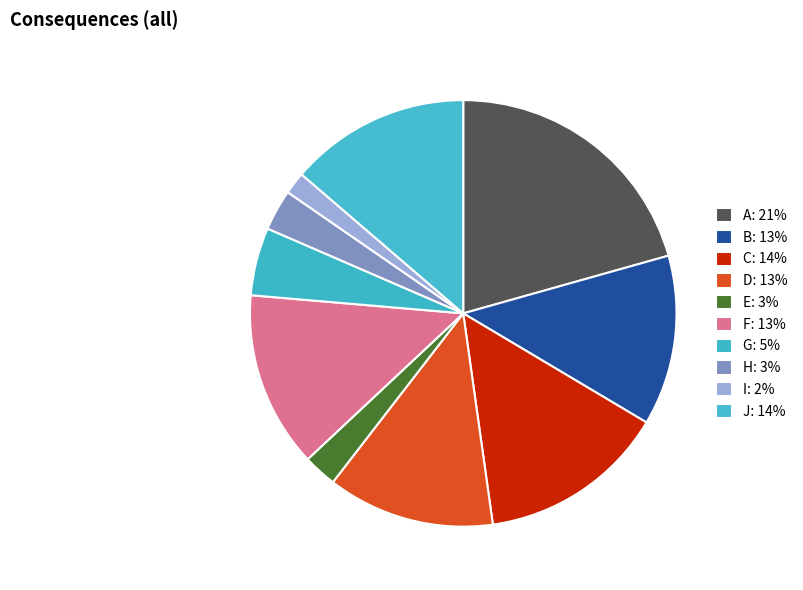

To the nearest percent, what portion does A represent?

21%